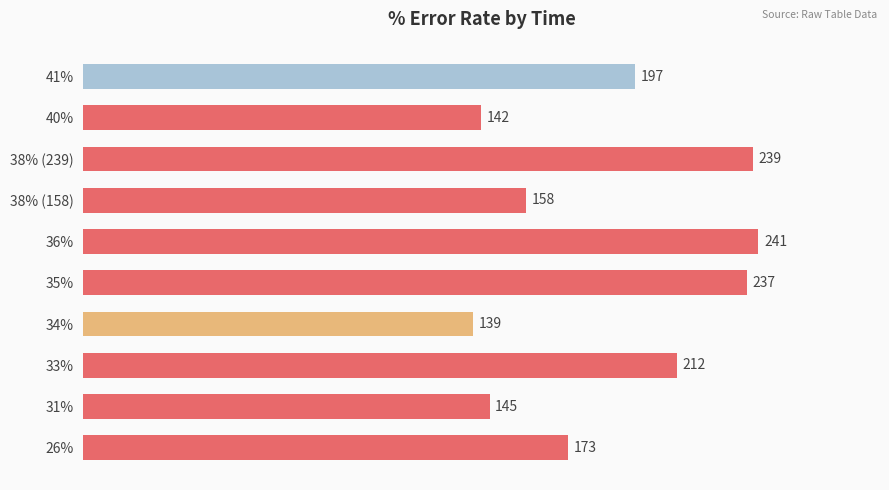

What is the smallest value displayed?

139